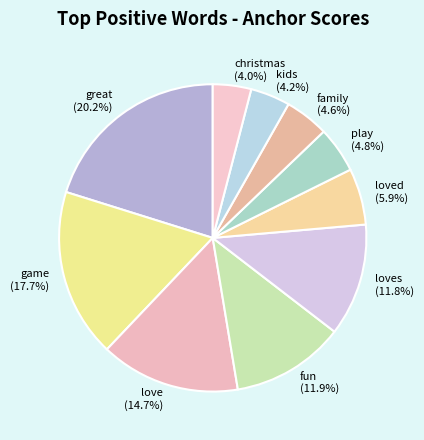

Is it true that loves is 12% of the pie?

True